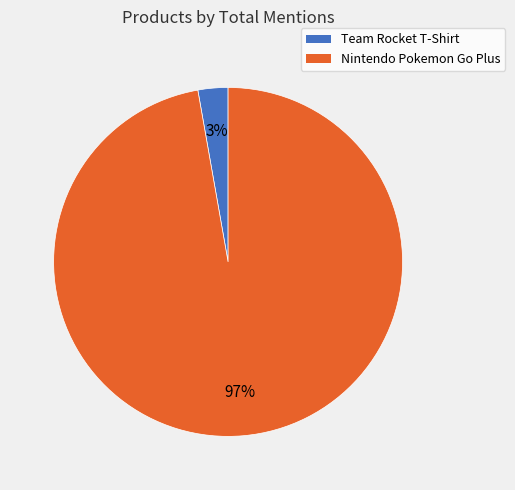

Does any single category account for the majority?

Yes